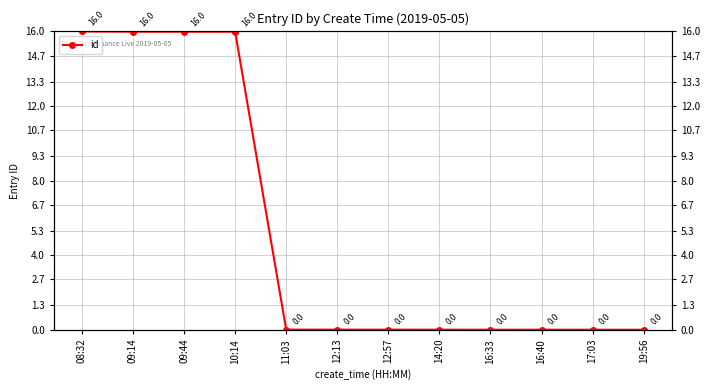

Rank the categories by value from lowest to highest.

19:56, 17:03, 16:40, 16:33, 14:20, 12:57, 12:13, 11:03, 10:14, 09:44, 09:14, 08:32